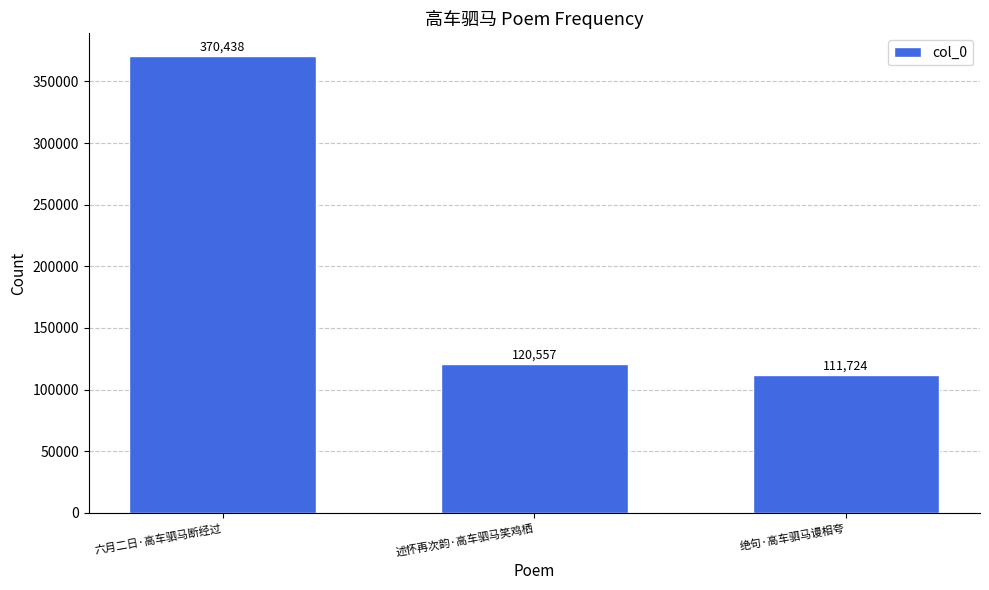

List the labels in order of value, largest first.

六月二日·高车驷马断经过, 述怀再次韵·高车驷马笑鸡栖, 绝句·高车驷马谩相夸